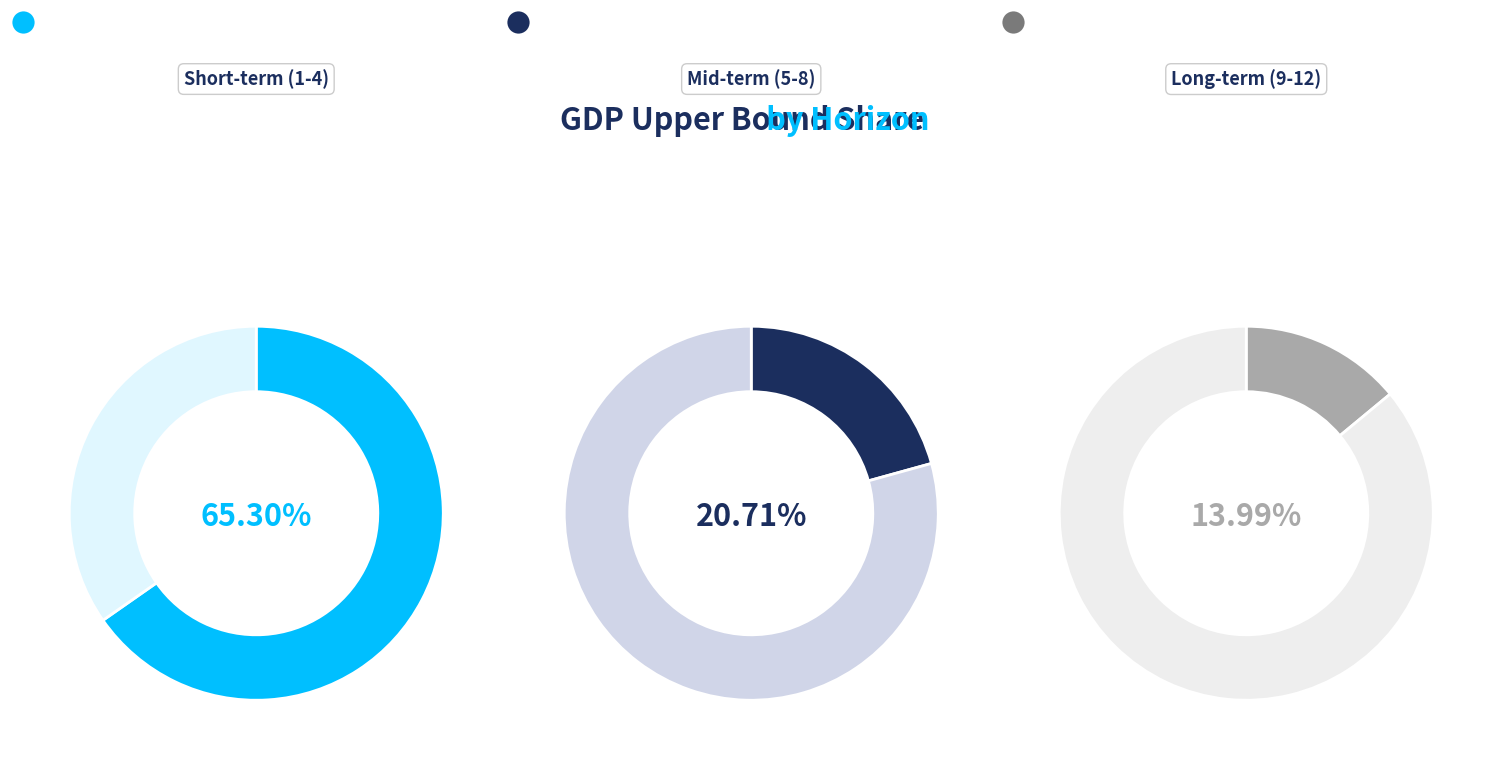

What portion of the pie excludes 6?

93.5%